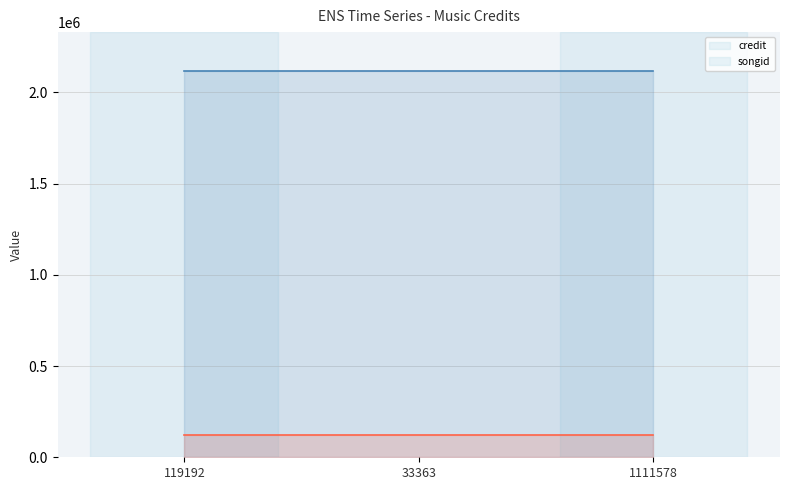

Between 119192 and 33363, which is larger?

119192